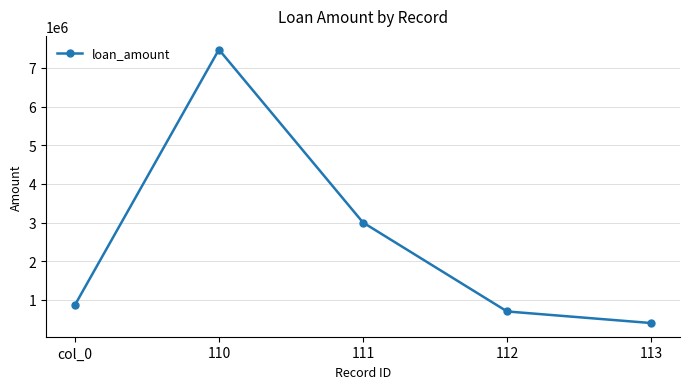

Reading right to left, what are all the values shown in this chart?

400000	700000	3000000	7473463	862373